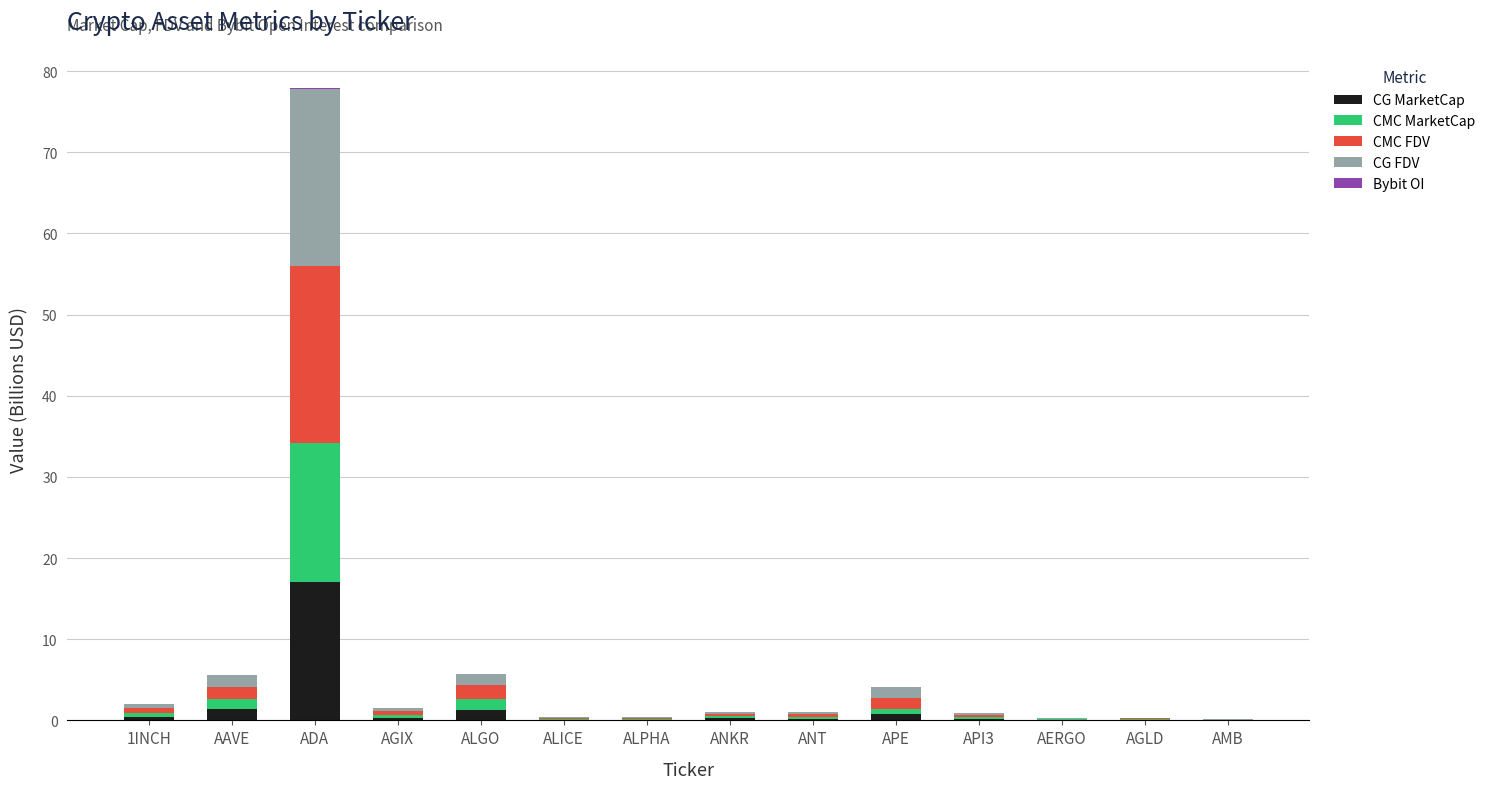

Which category has the highest value in the CG MarketCap series?

ADA